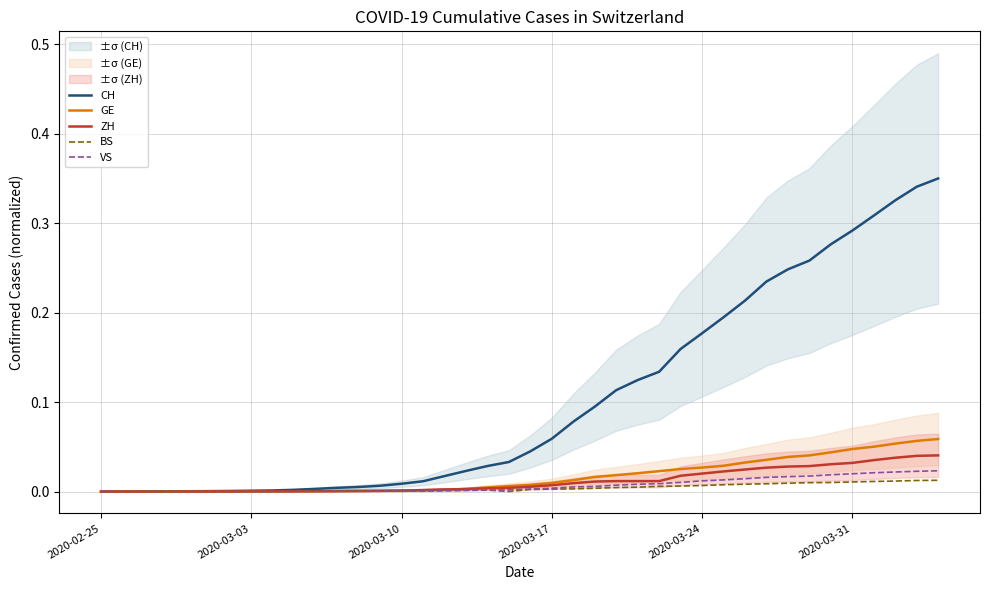

Does the chart have visible grid lines?

Yes